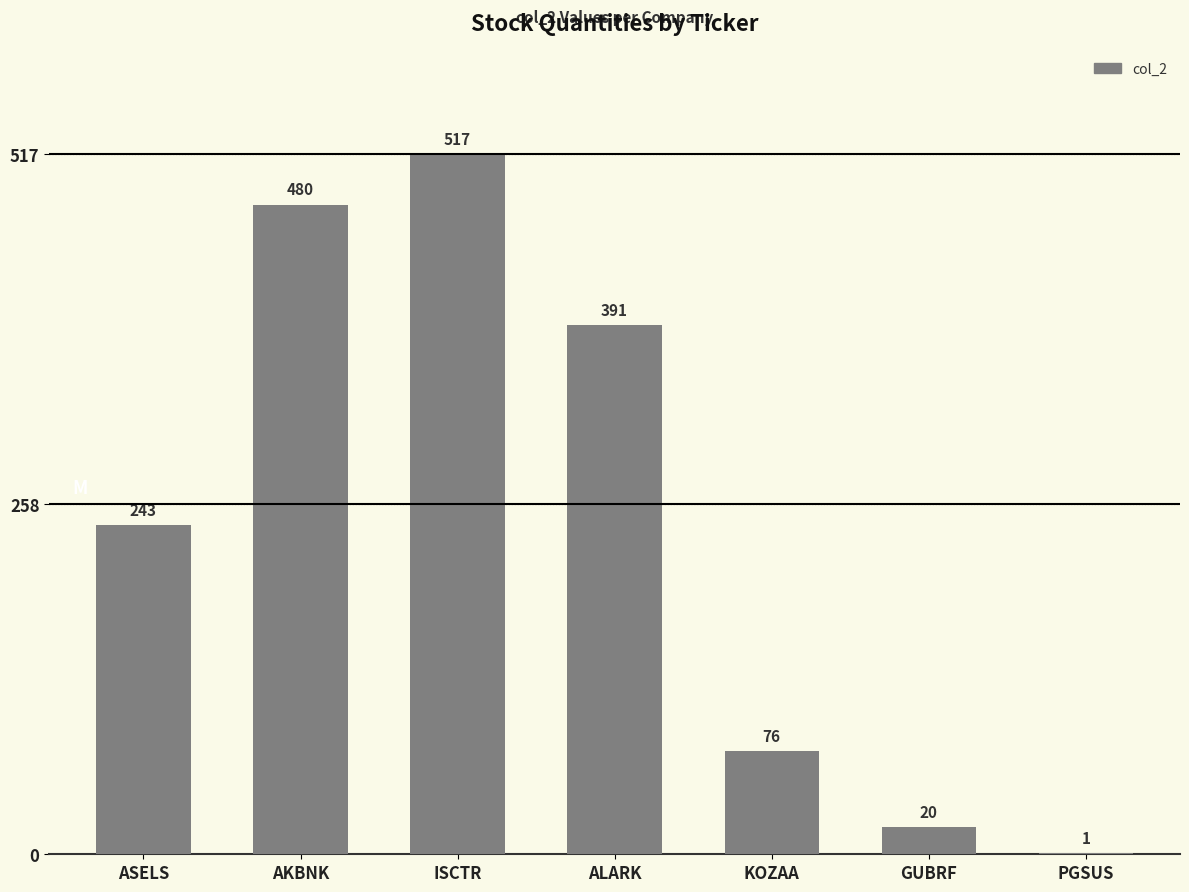

What is the maximum value shown in the chart?

517